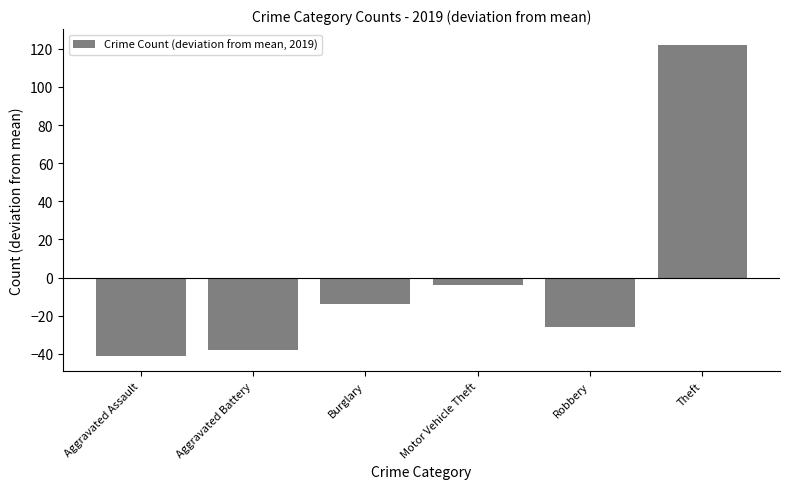

What is the maximum value shown in the chart?

122.2